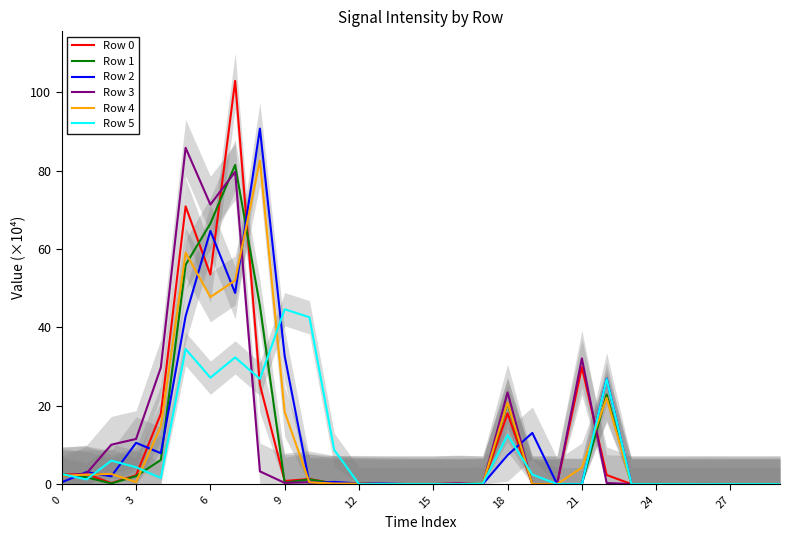

The Row 4 series shows 0.0 at 26. True or false?

True